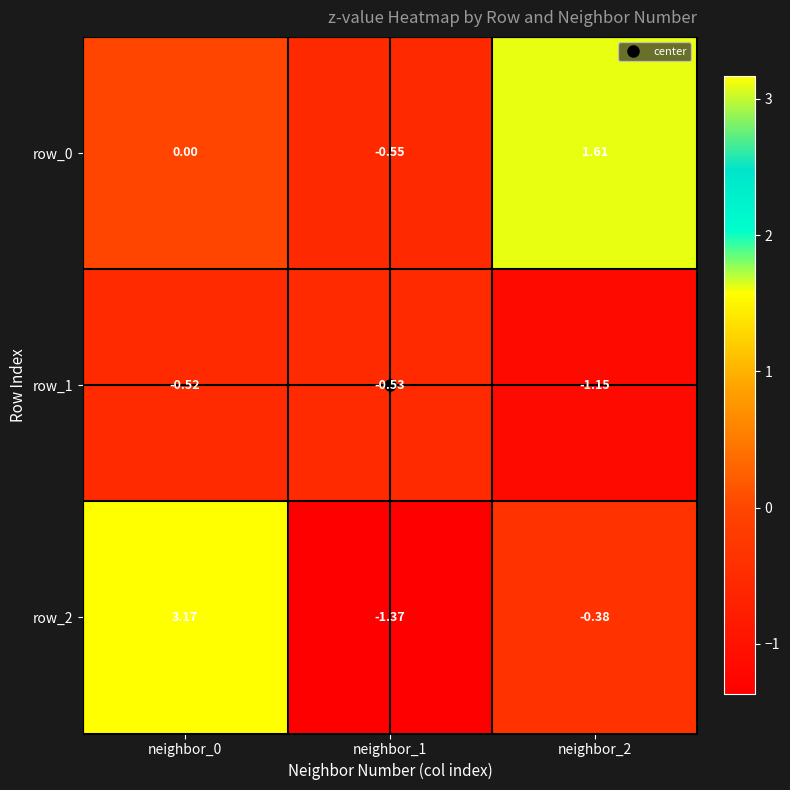

At which category is the sum across all series the highest?

neighbor_0